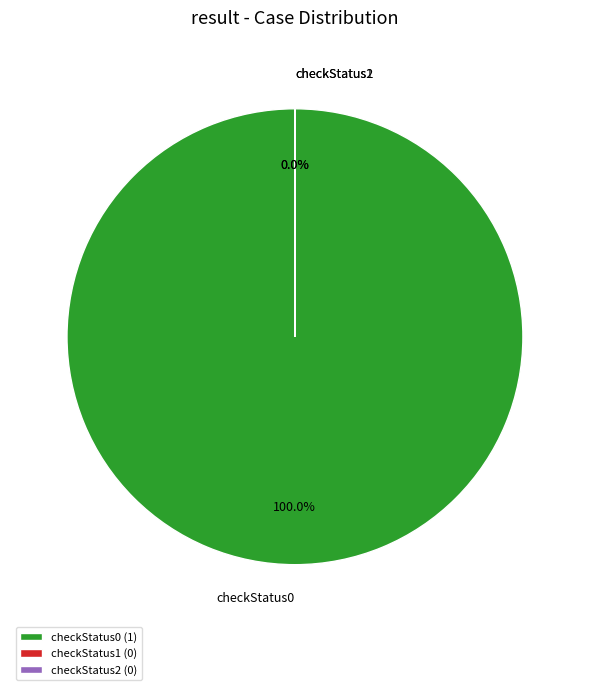

Does any single category account for the majority?

Yes